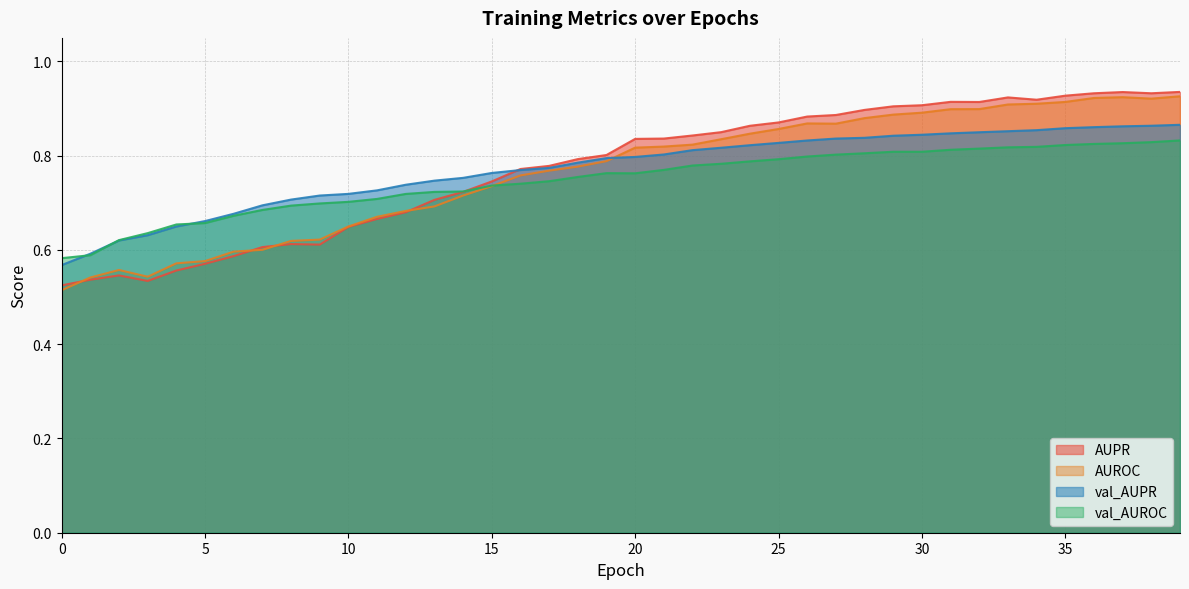

What is the value of the val_AUPR point at the 17th from the left?

0.8